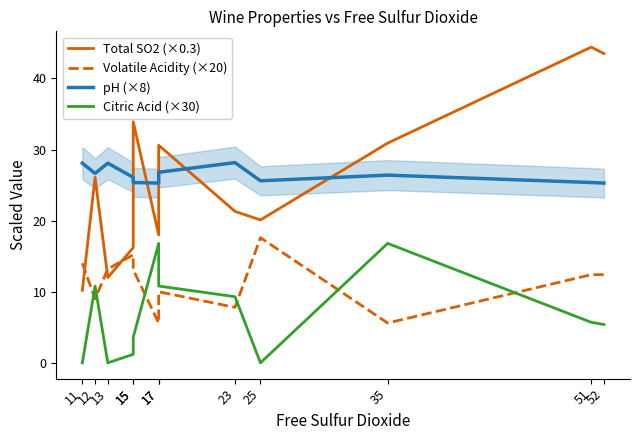

How many values in the Citric Acid (×30) series exceed 5?

7